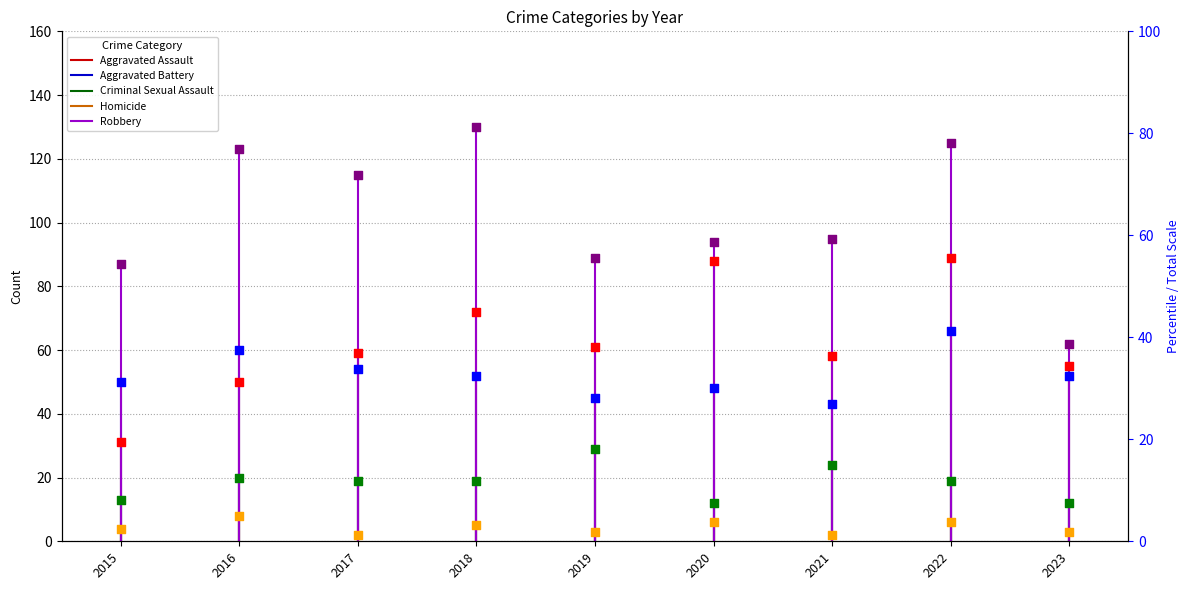

What are all the series names shown in the legend?

Aggravated Assault, Aggravated Battery, Criminal Sexual Assault, Homicide, Robbery